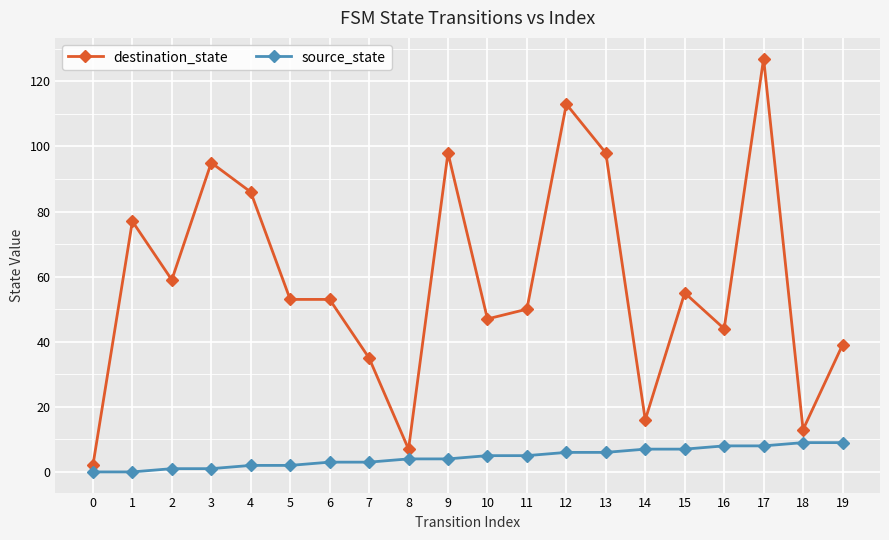

True or false: destination_state has a value of 17 at 6.

False